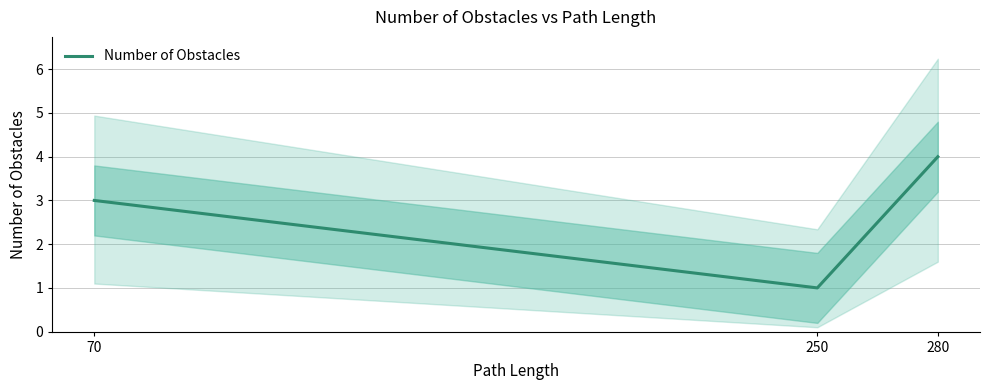

Does the chart have visible grid lines?

Yes